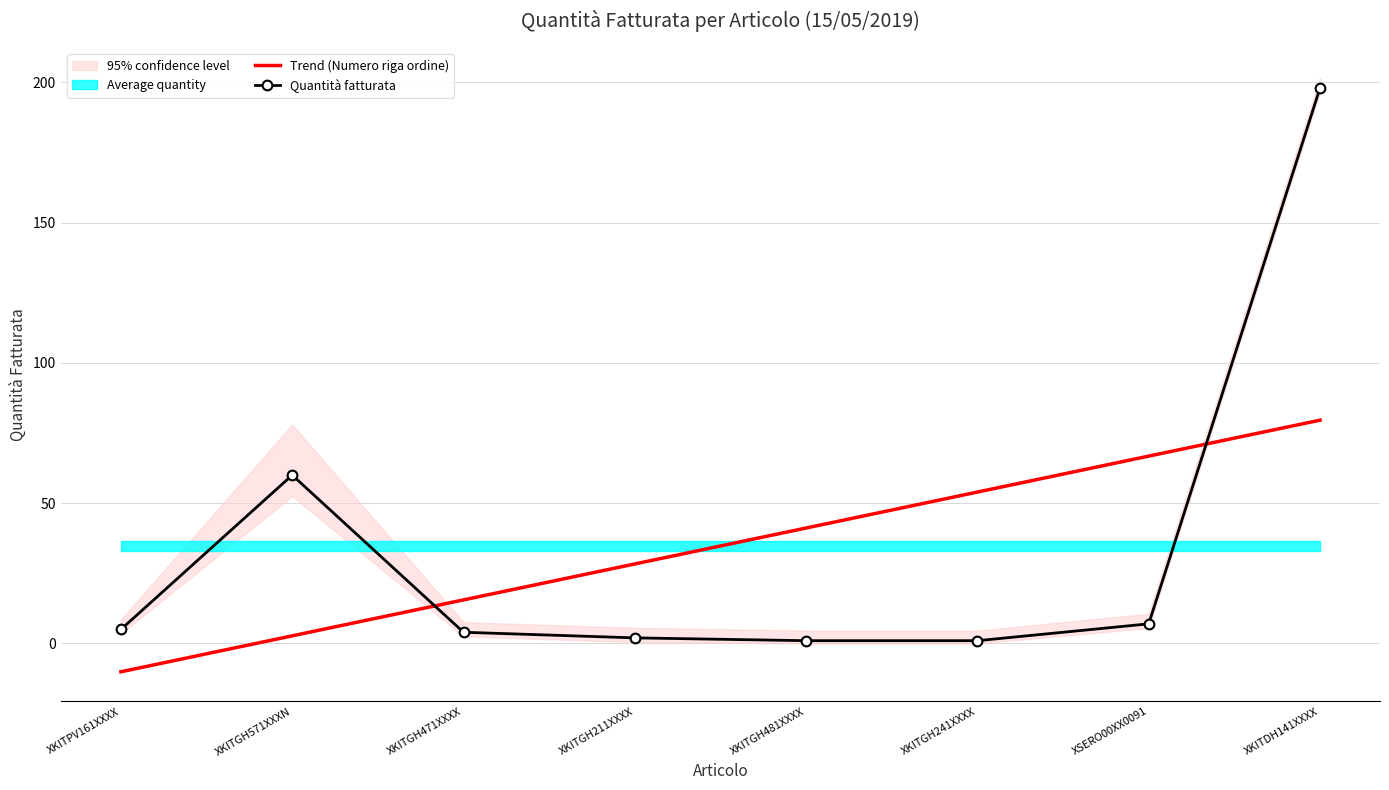

After their last crossing, which series has the higher values: Trend (Numero riga ordine) or Quantità fatturata?

Quantità fatturata